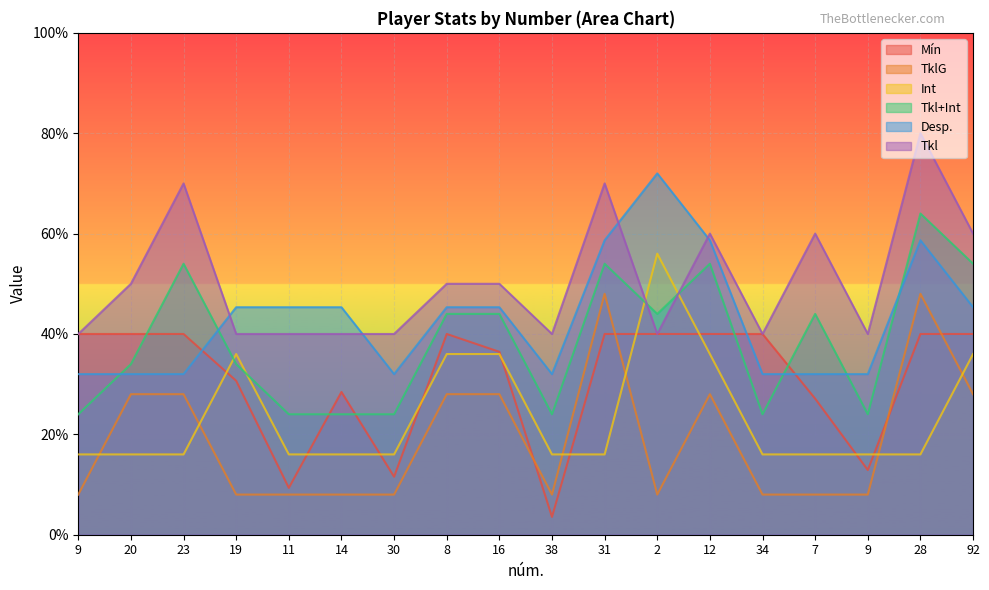

What is the lowest value of the Tkl+Int series?

24.0